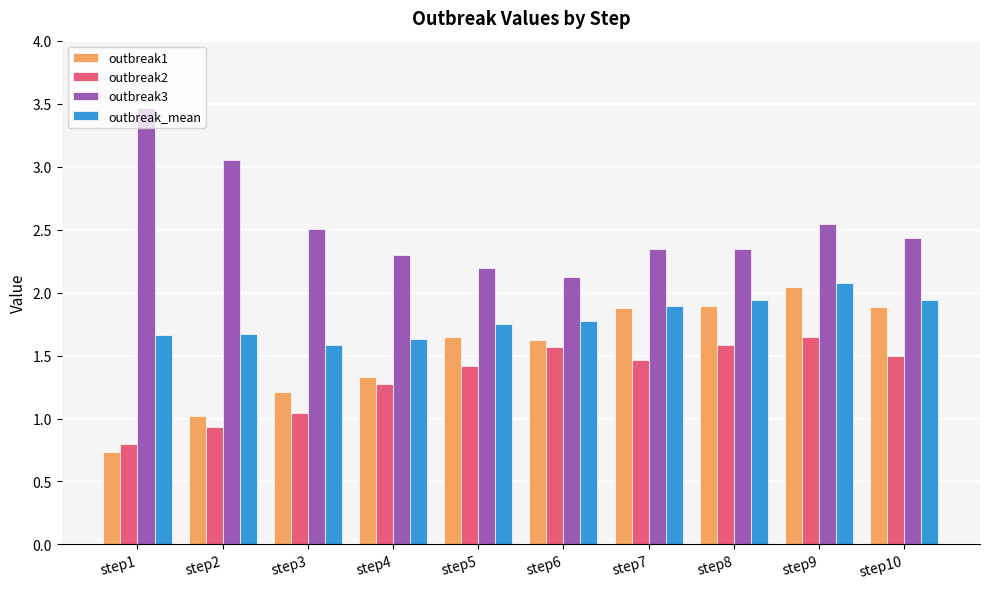

Read the outbreak3 value at step6.

2.1